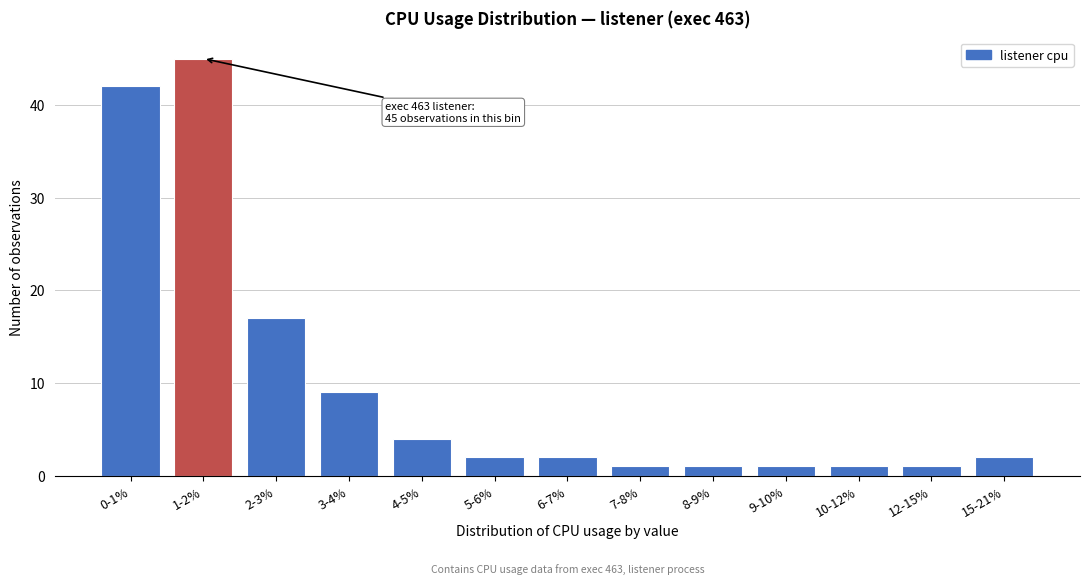

Reading left to right, transcribe all the data shown in this chart.

42	45	17	9	4	2	2	1	1	1	1	1	2